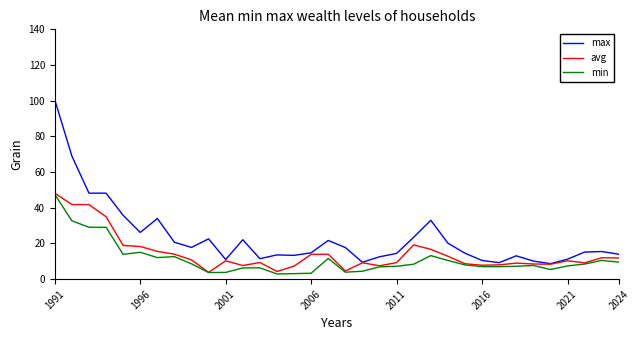

What is the smallest value displayed?

2.9